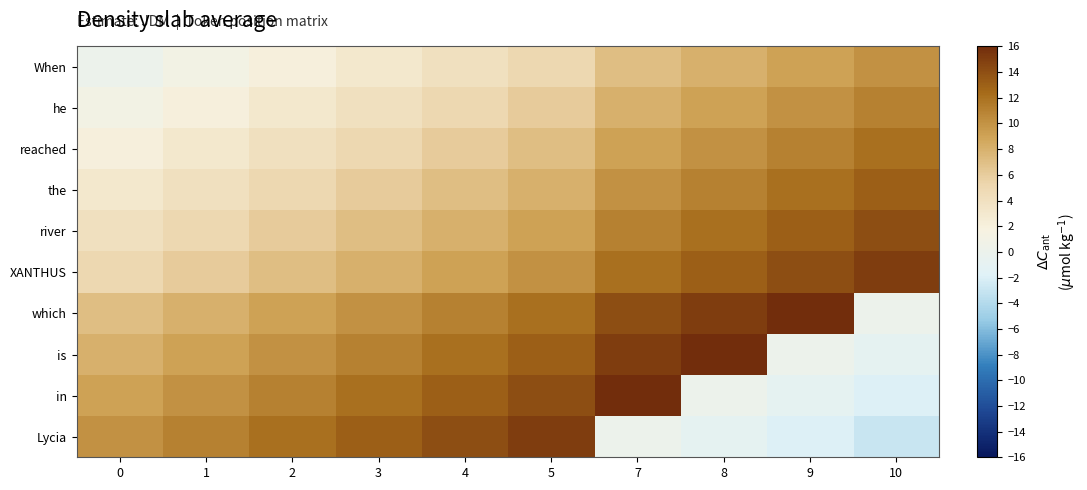

List the series in order of their peak value, highest first.

which, is, in, XANTHUS, Lycia, river, the, reached, he, When